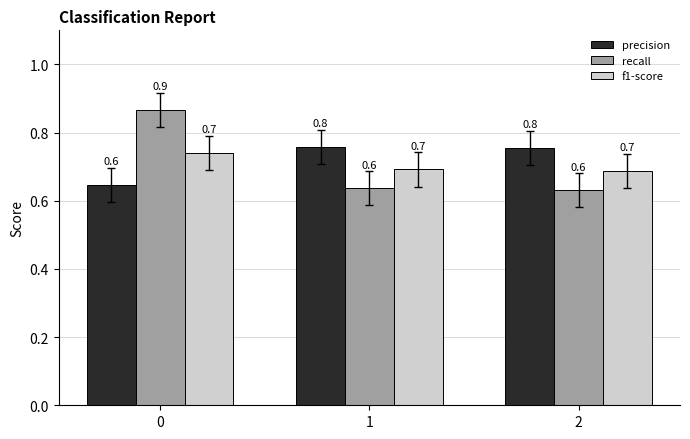

At how many categories does at least one series exceed 0?

3